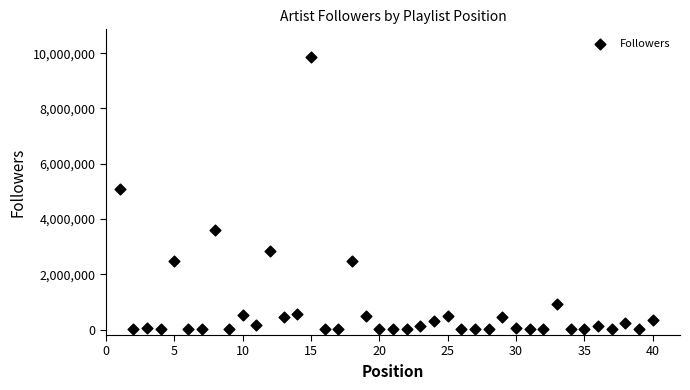

What is the range of X values (max minus min)?

39